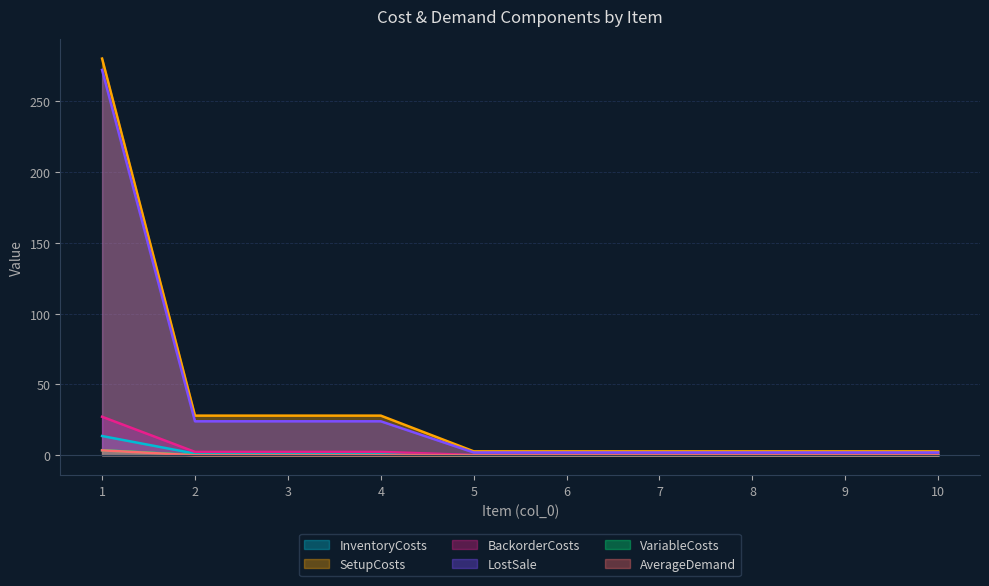

Between 3 and 8, which series saw the biggest shift?

SetupCosts